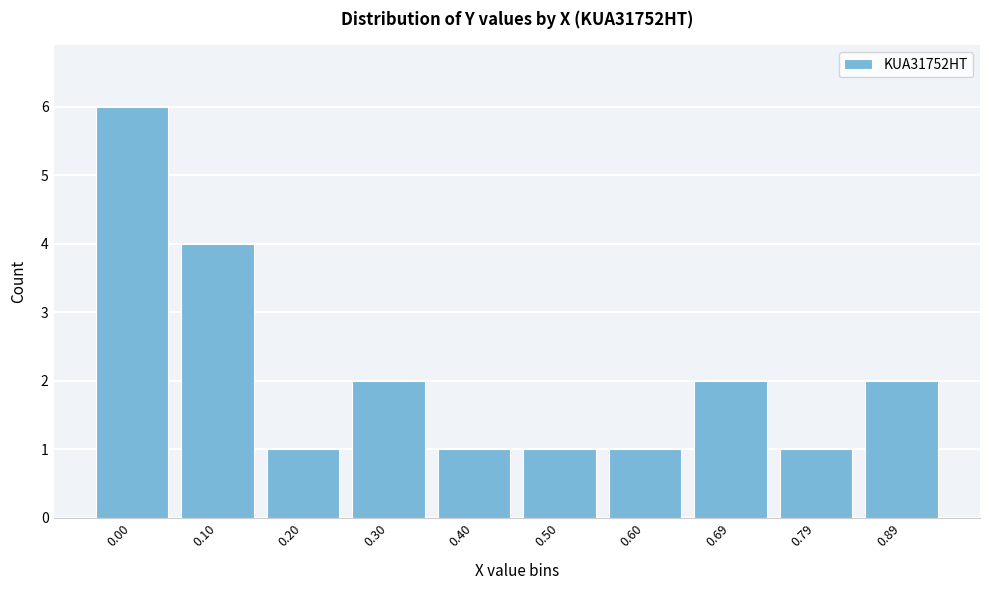

Reading left to right, what are all the values shown in this chart?

6	4	1	2	1	1	1	2	1	2